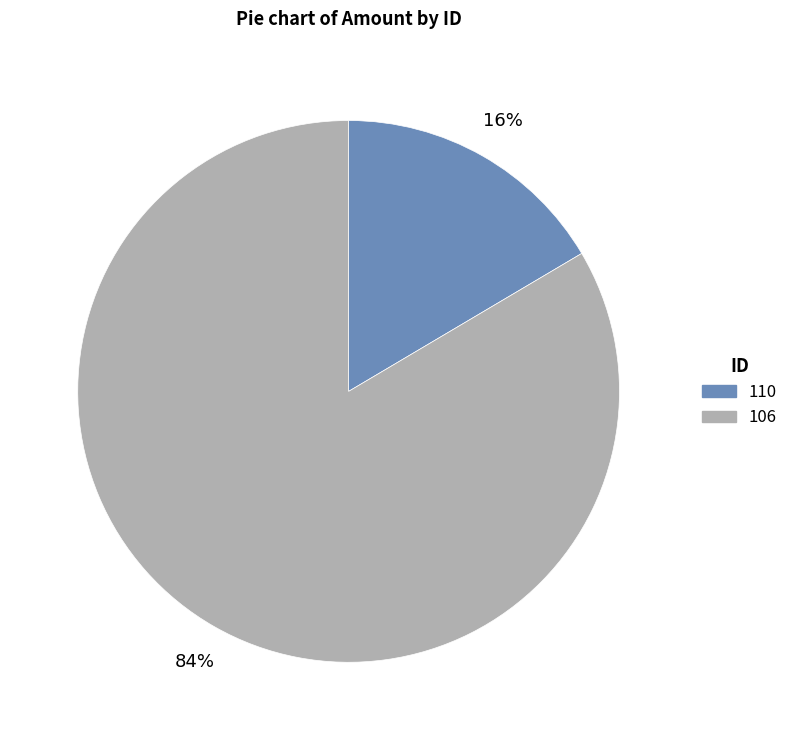

Which has a higher value, 106 or 110?

106